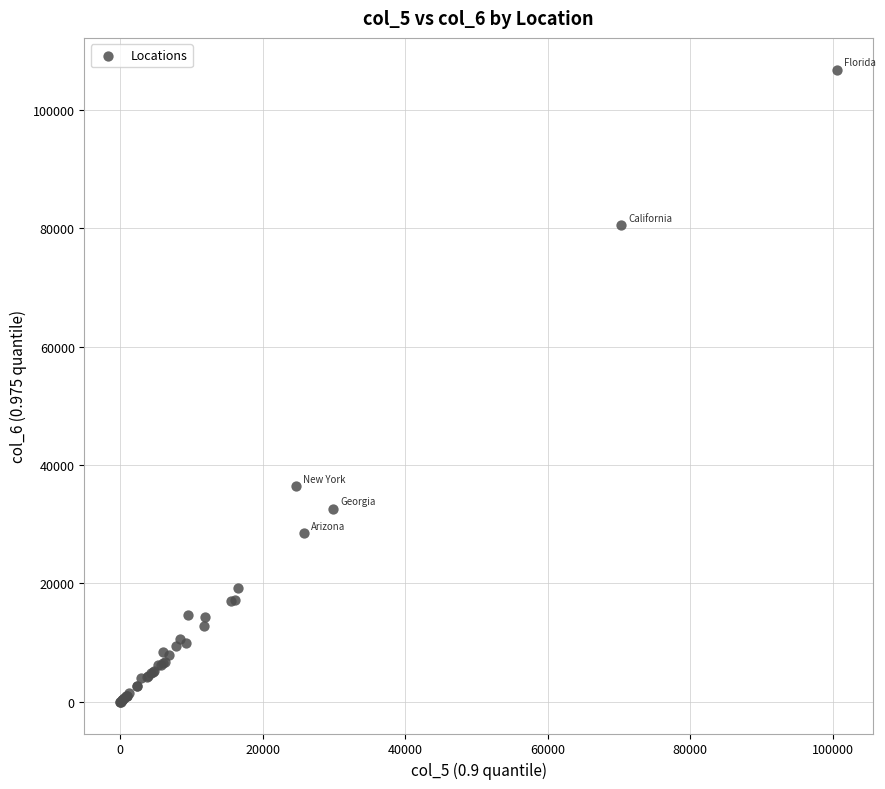

What Y value in the scatter plot is closest to 53386?

36472.8